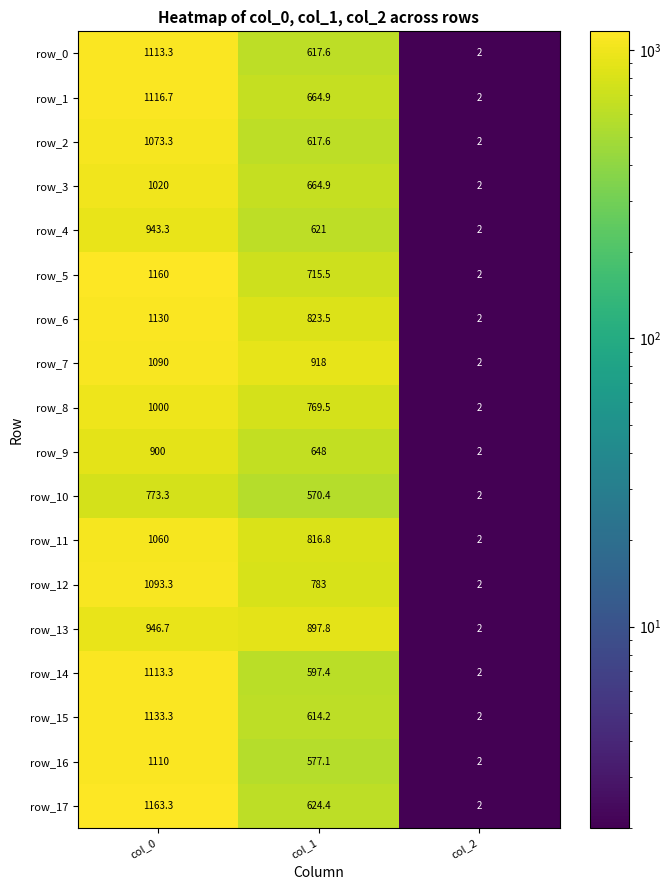

Is it true that row_5 equals 3.5 at col_2?

False